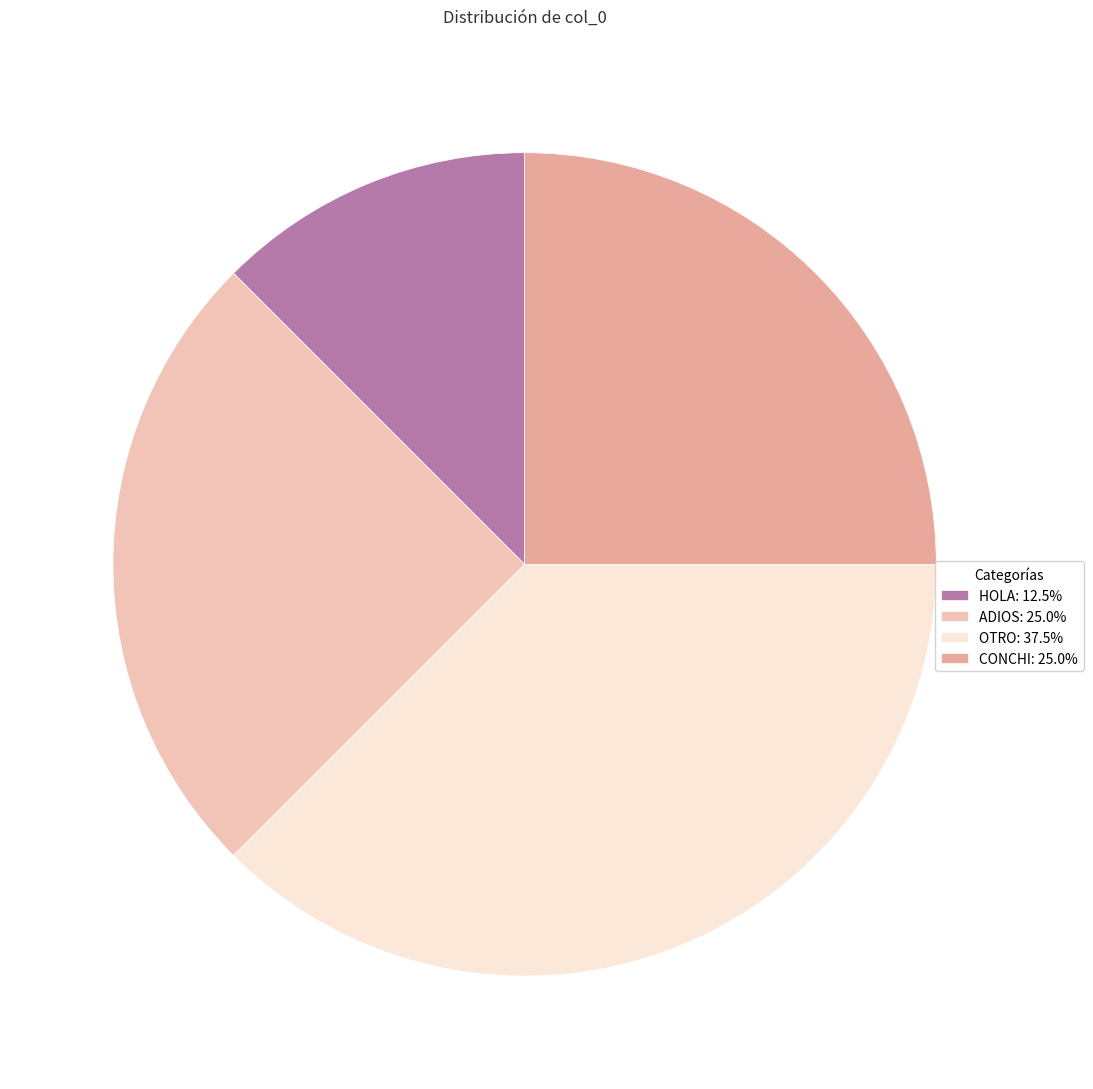

How many segments does this pie chart have?

4